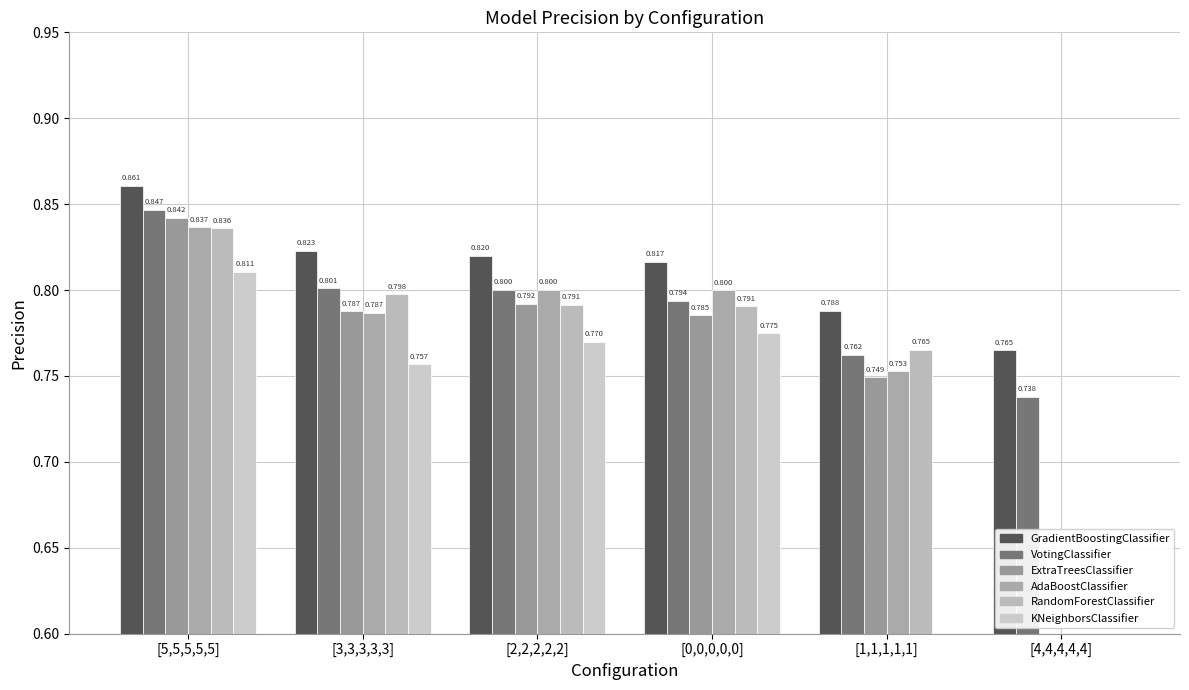

Reading left to right, what are all the values shown in this chart?

GradientBoostingClassifier: [5,5,5,5,5]=0.9	[3,3,3,3,3]=0.8	[2,2,2,2,2]=0.8	[0,0,0,0,0]=0.8	[1,1,1,1,1]=0.8	[4,4,4,4,4]=0.8
VotingClassifier: [5,5,5,5,5]=0.8	[3,3,3,3,3]=0.8	[2,2,2,2,2]=0.8	[0,0,0,0,0]=0.8	[1,1,1,1,1]=0.8	[4,4,4,4,4]=0.7
ExtraTreesClassifier: [5,5,5,5,5]=0.8	[3,3,3,3,3]=0.8	[2,2,2,2,2]=0.8	[0,0,0,0,0]=0.8	[1,1,1,1,1]=0.7	[4,4,4,4,4]=0.0
AdaBoostClassifier: [5,5,5,5,5]=0.8	[3,3,3,3,3]=0.8	[2,2,2,2,2]=0.8	[0,0,0,0,0]=0.8	[1,1,1,1,1]=0.8	[4,4,4,4,4]=0.0
RandomForestClassifier: [5,5,5,5,5]=0.8	[3,3,3,3,3]=0.8	[2,2,2,2,2]=0.8	[0,0,0,0,0]=0.8	[1,1,1,1,1]=0.8	[4,4,4,4,4]=0.0
KNeighborsClassifier: [5,5,5,5,5]=0.8	[3,3,3,3,3]=0.8	[2,2,2,2,2]=0.8	[0,0,0,0,0]=0.8	[1,1,1,1,1]=0.0	[4,4,4,4,4]=0.0